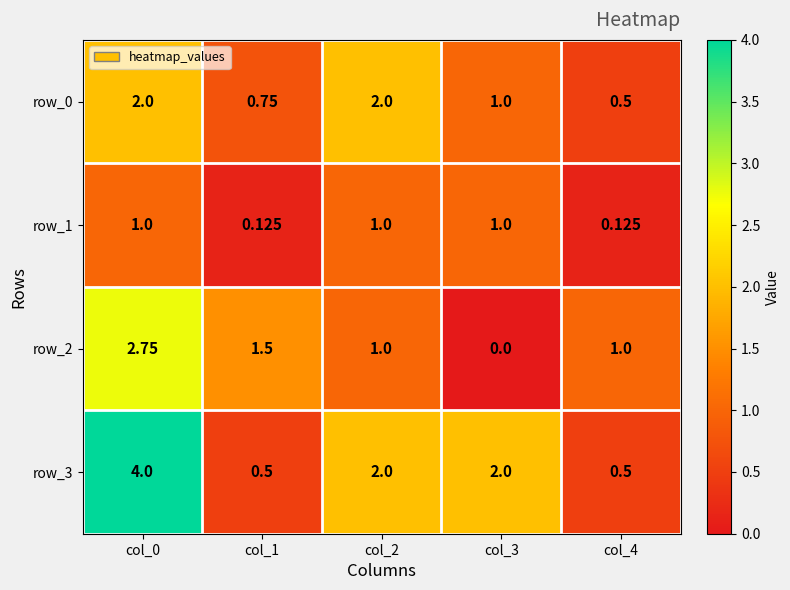

What is the difference between the maximum and minimum values in the row_0 series?

1.5